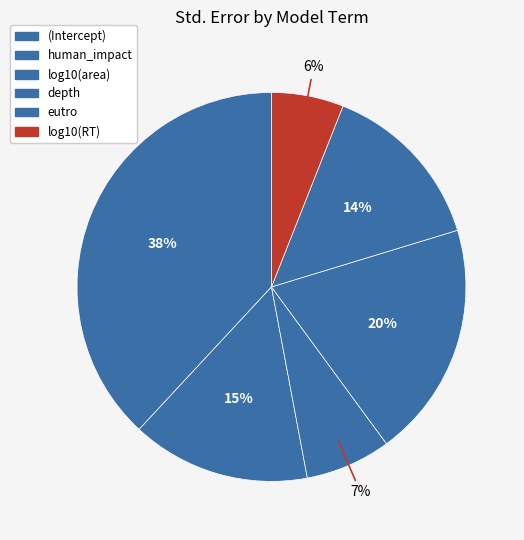

True or false: eutro accounts for 2% of the total.

False